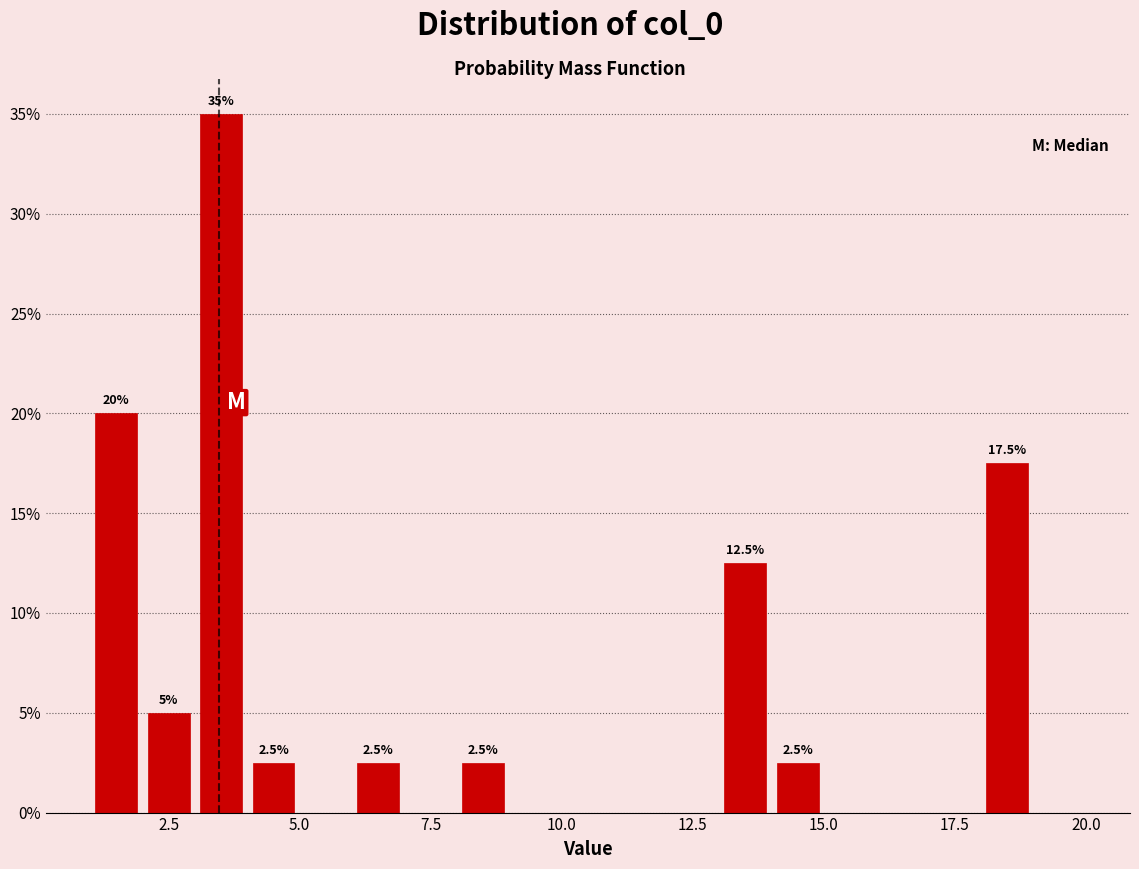

Around what value on the x-axis is the tallest bar? Give the approximate position of its centre, as read against the axis.

3.5